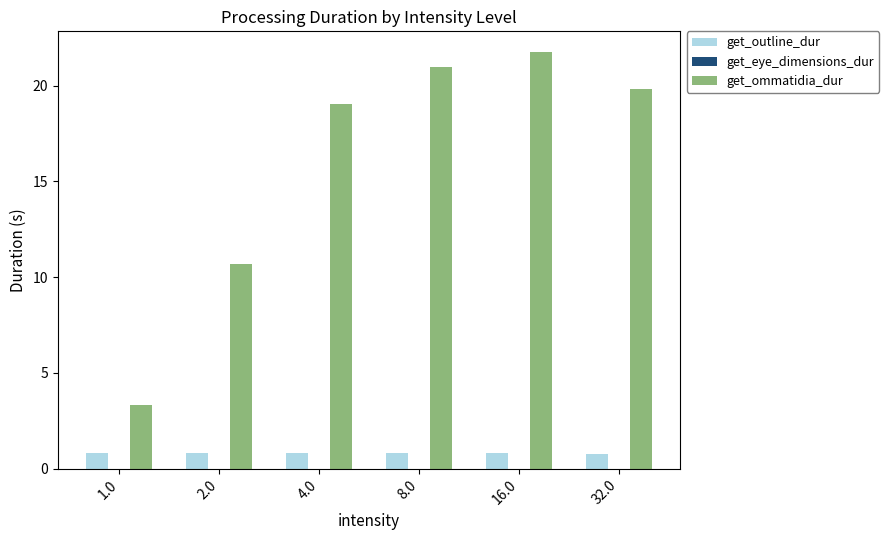

Which category has the highest value across all series?

16.0